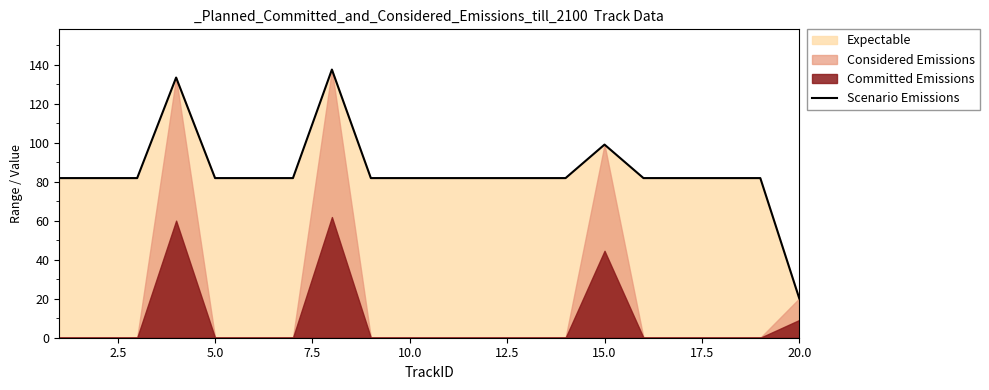

Count the number of values greater than 81.

19